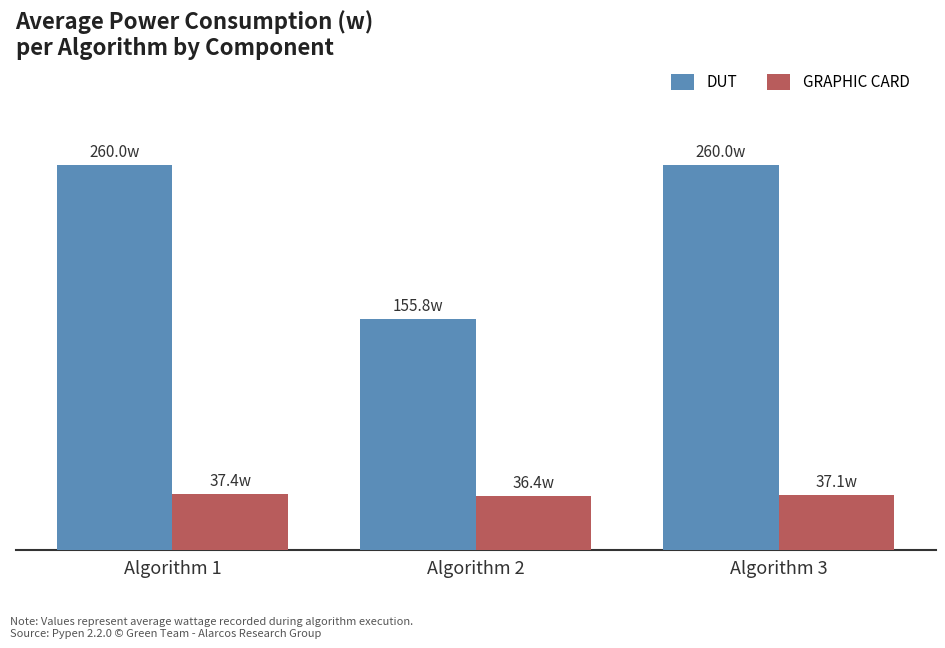

What are all the series names shown in the legend?

DUT, GRAPHIC CARD